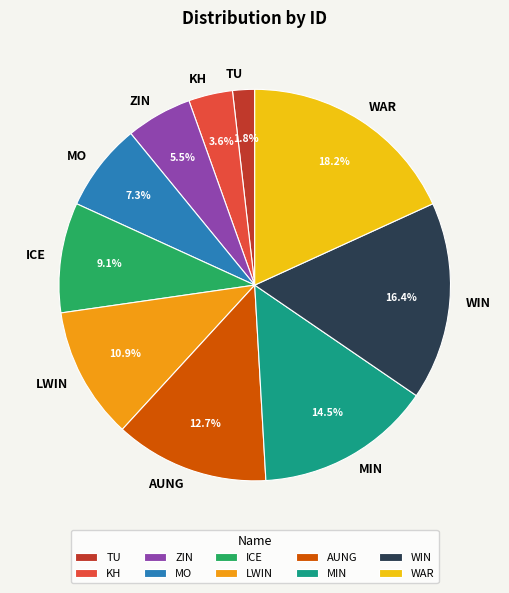

Combined, do MO and MIN account for over 50%?

No